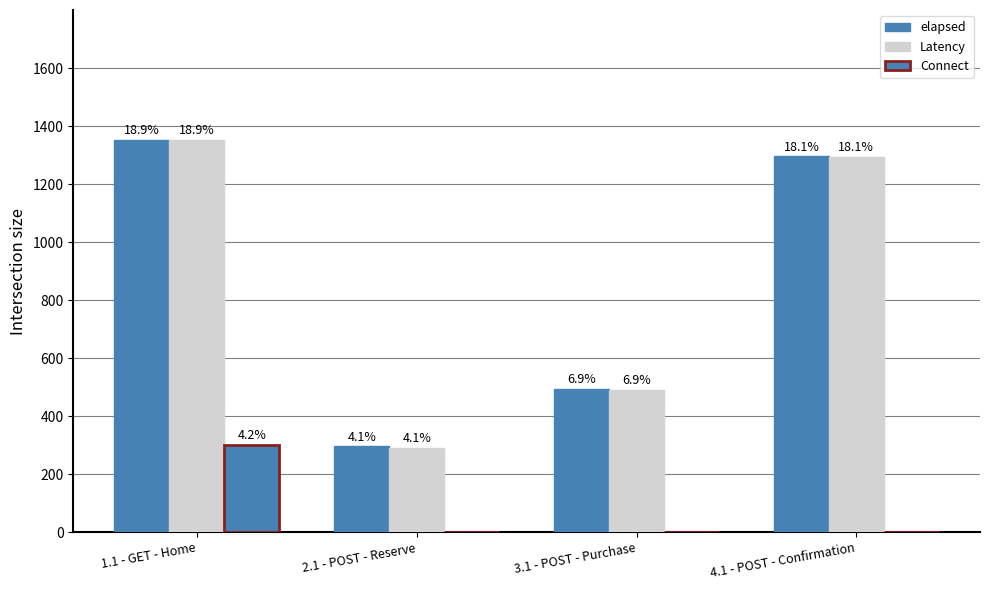

How many groups of bars are there?

4